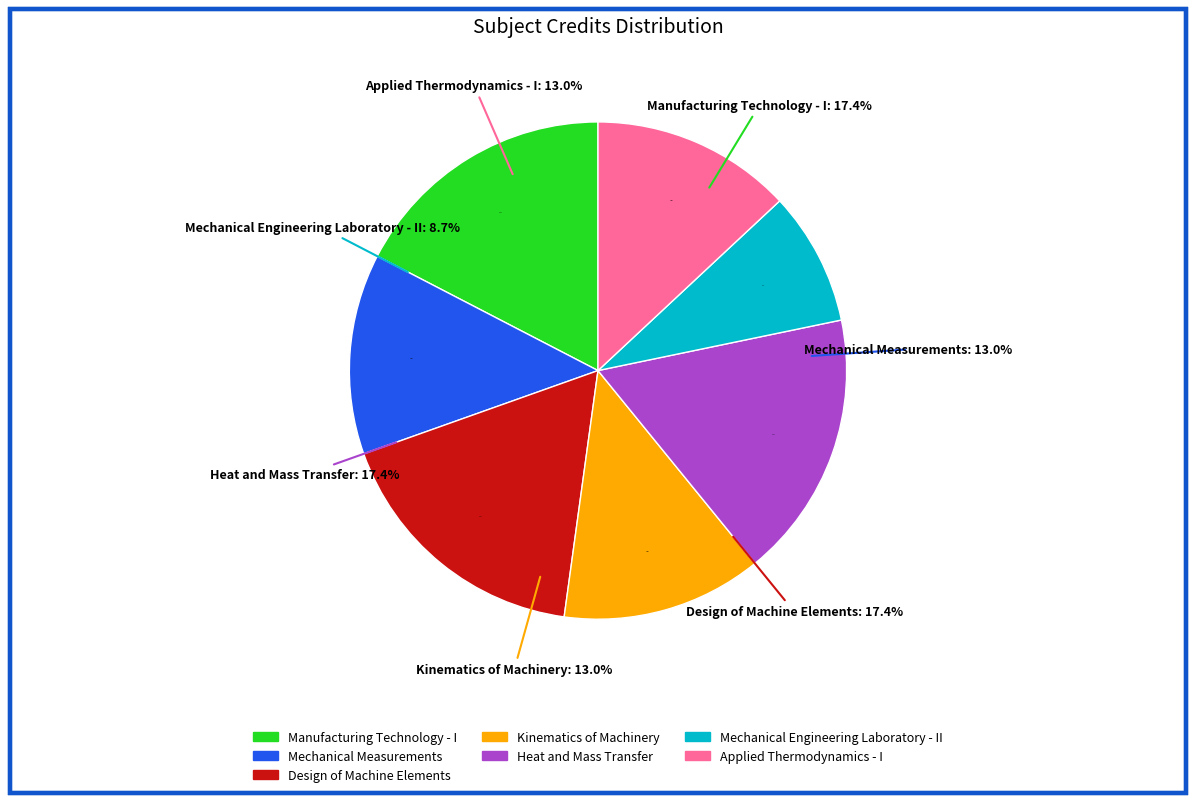

Combined, what portion of the pie is ME304: Kinematics of Machinery and ME310: Mechanical Engineering Laboratory - II?

21.7%